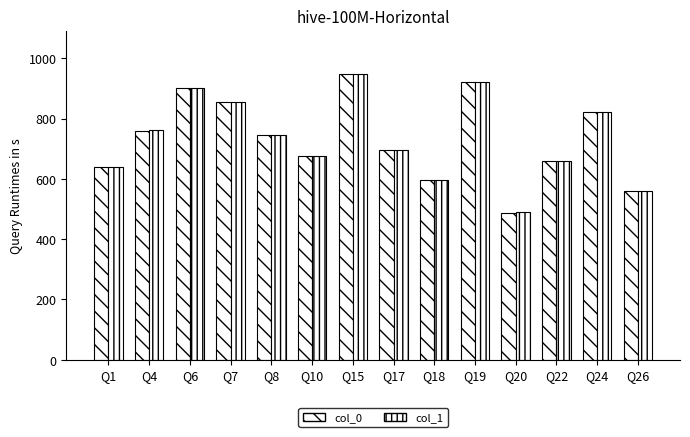

Rank the series by their average value, from highest to lowest.

col_1, col_0